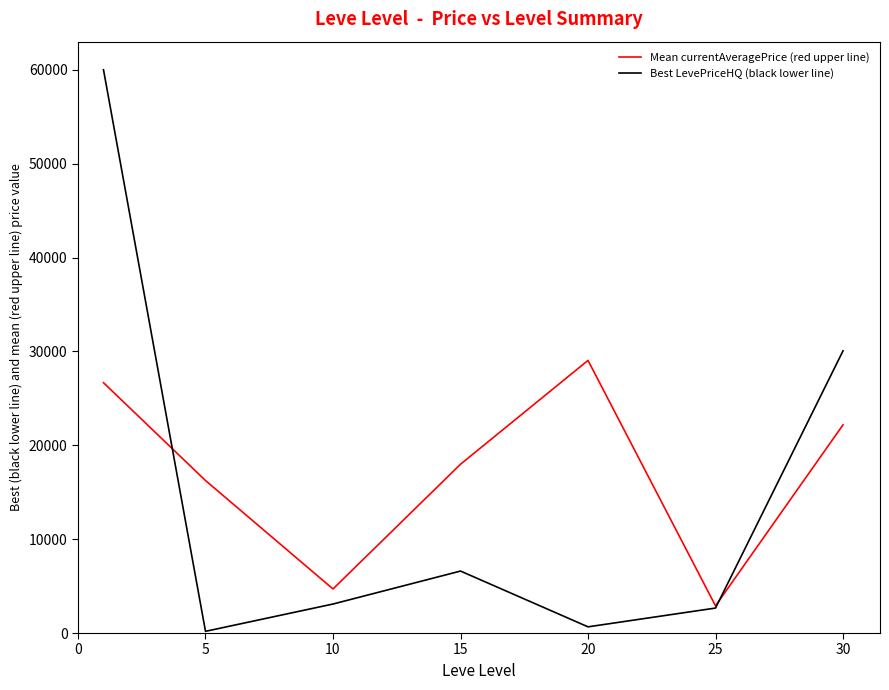

What is the difference between the maximum and minimum values in the Best LevePriceHQ (black lower line) series?

59819.1